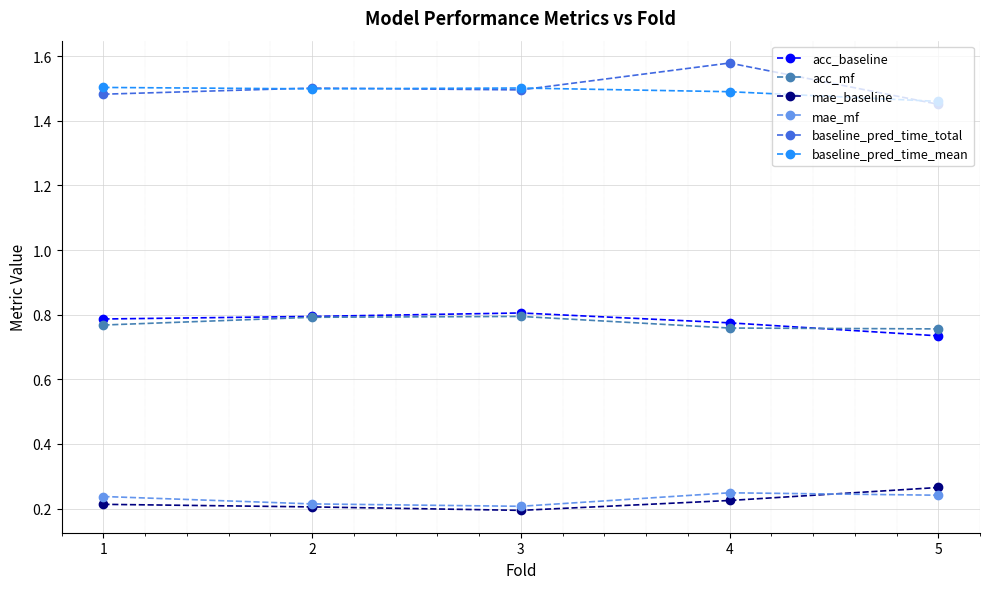

At which label is acc_baseline closest to 0?

5